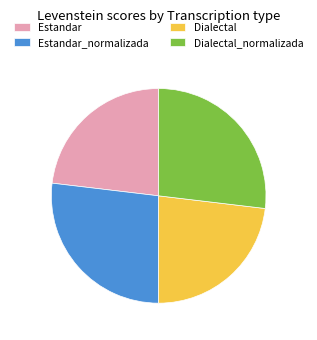

What is the ratio of the value at Dialectal_normalizada to the value at Estandar?

1.2